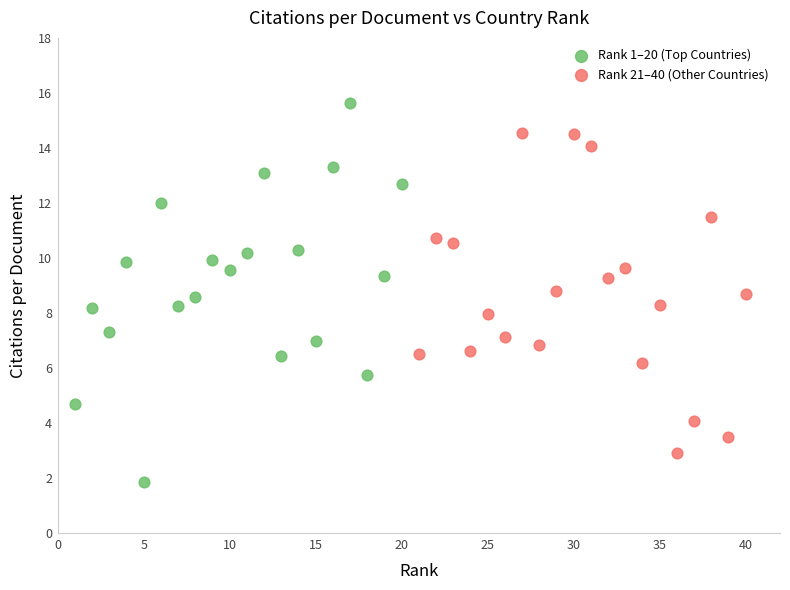

Which series has the widest spread of Y values?

Rank 1–20 (Top Countries)